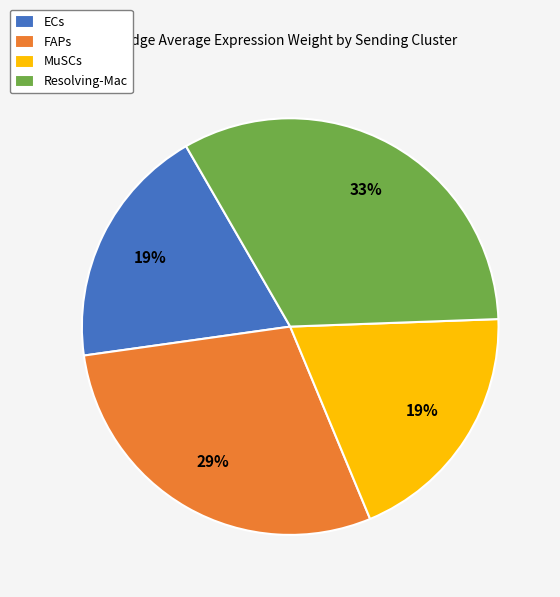

Do MuSCs and FAPs together represent more than half of the pie?

No